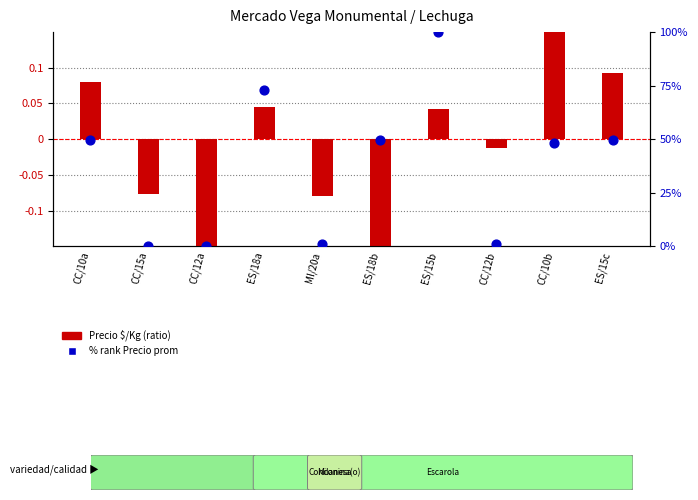

Which series reaches the minimum Y coordinate?

Precio $/Kg (ratio)